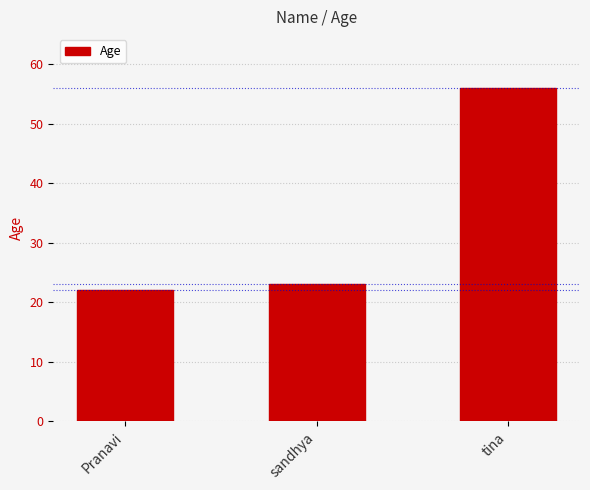

What is the sum of all values?

101